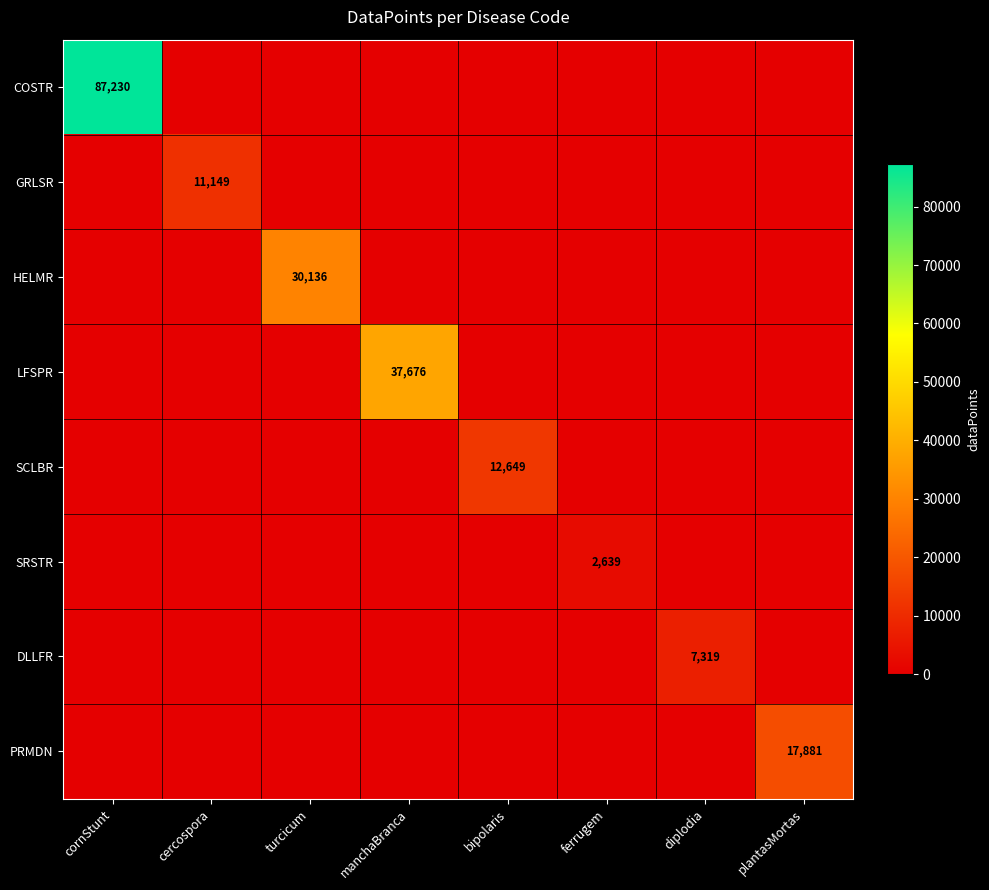

What is the highest value of the SRSTR series?

2639